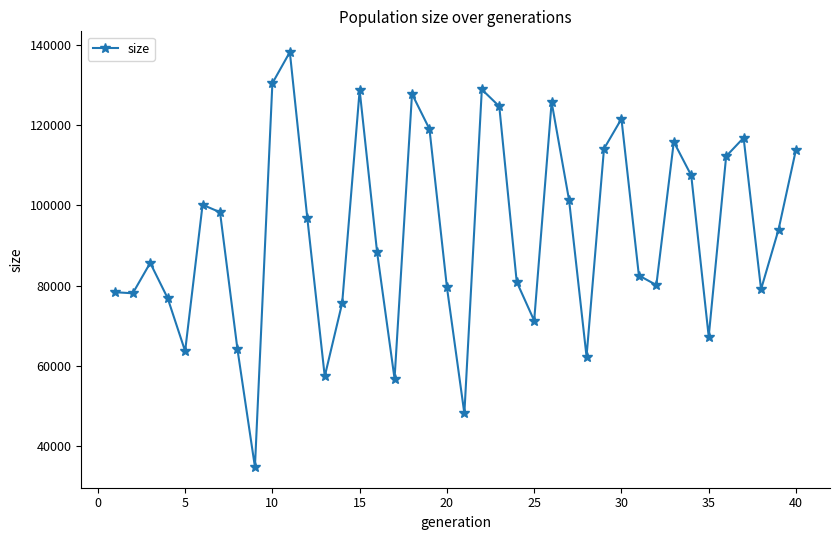

What is the maximum value shown in the chart?

138125